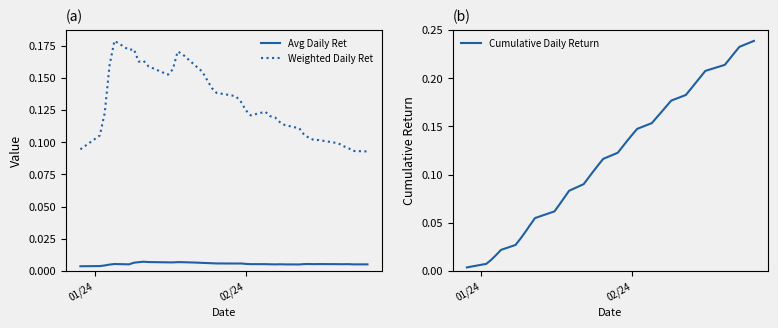

True or false: Avg Daily Ret and Weighted Daily Ret intersect in this chart.

False